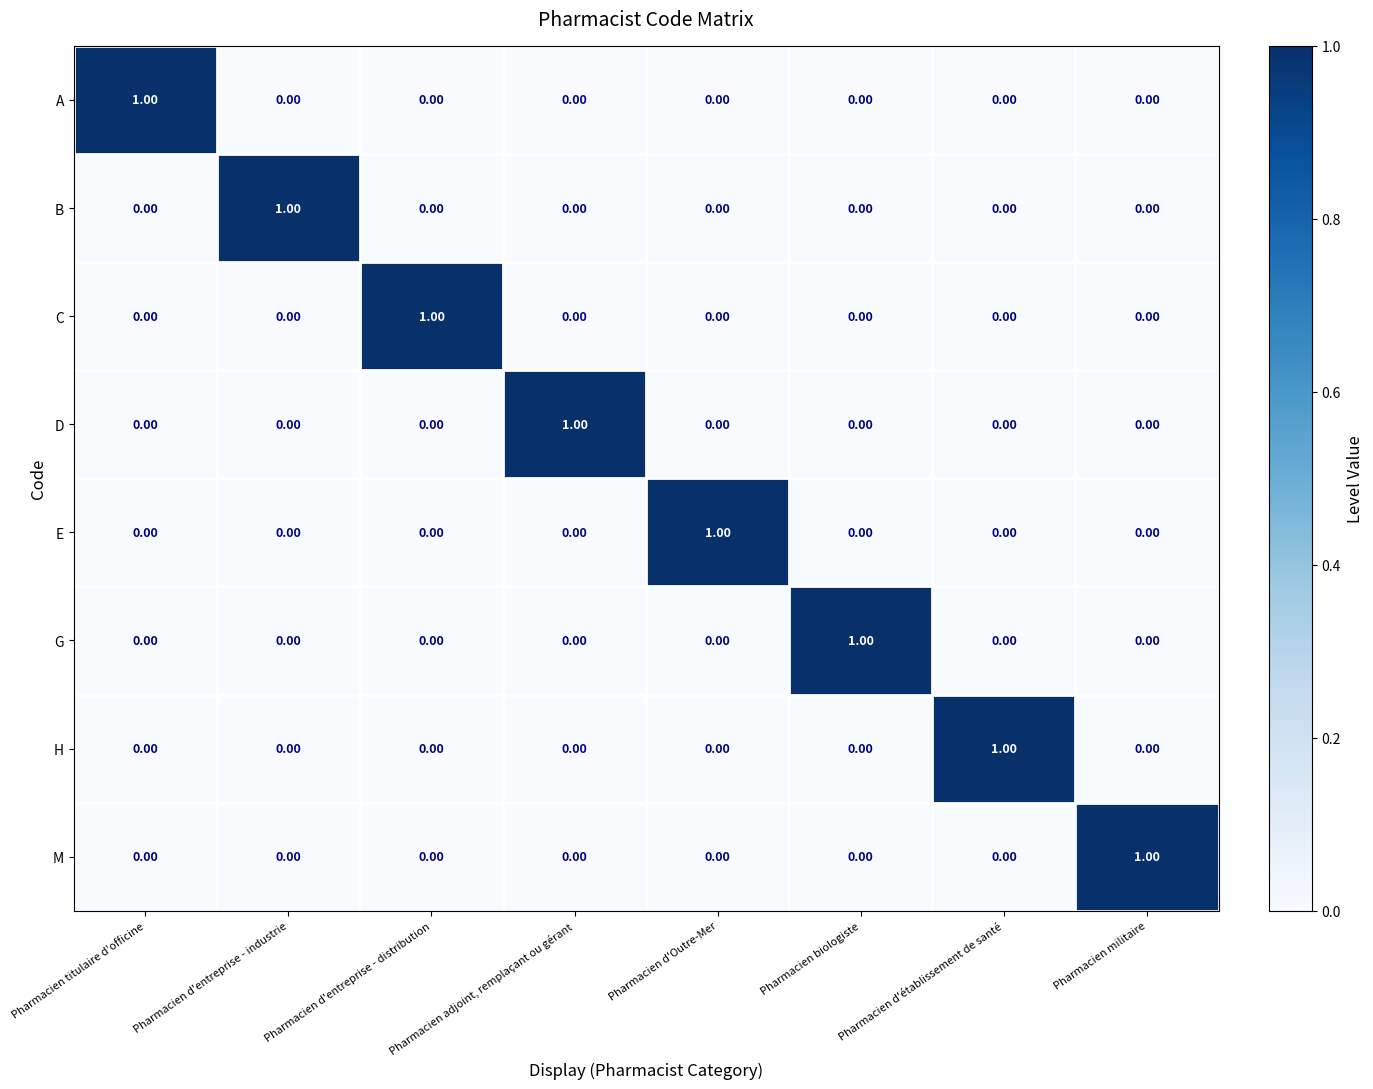

At how many categories does at least one series exceed 0?

8